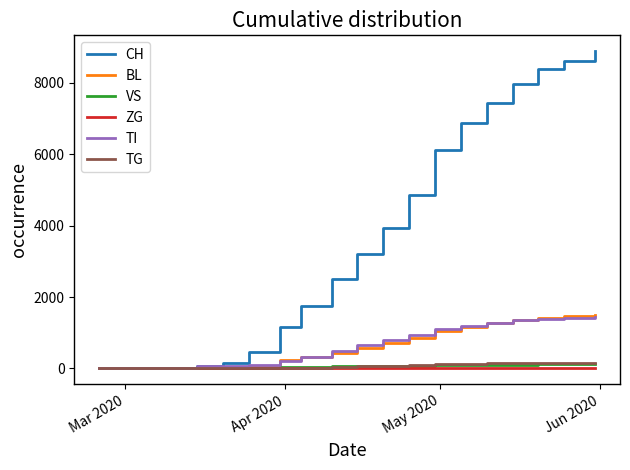

Which series has the largest total across all categories?

CH